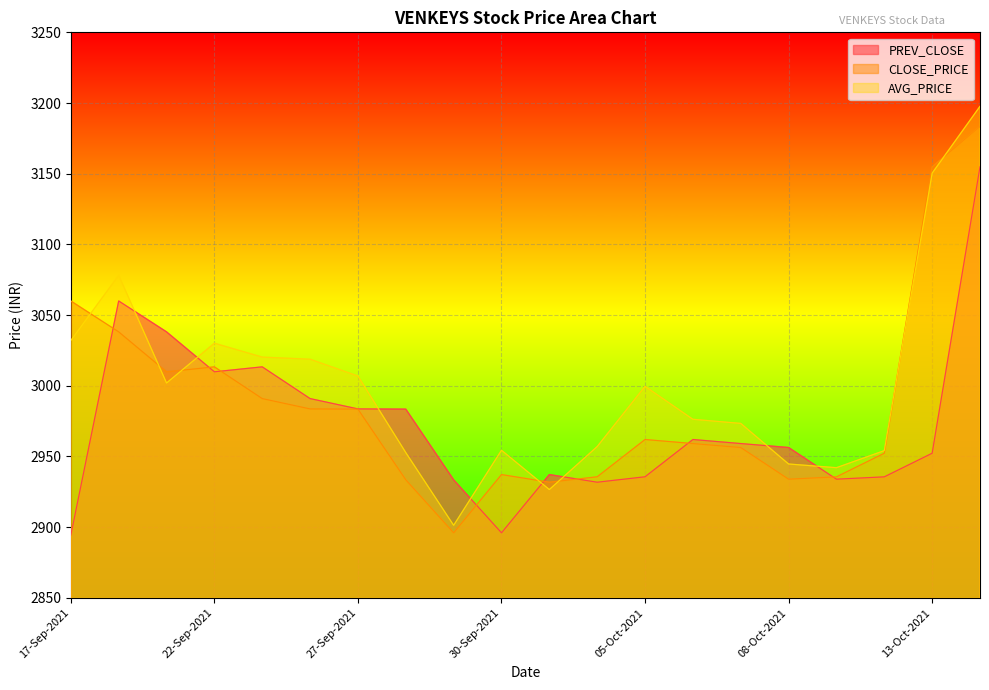

Does the chart display data point markers on the line(s)?

No